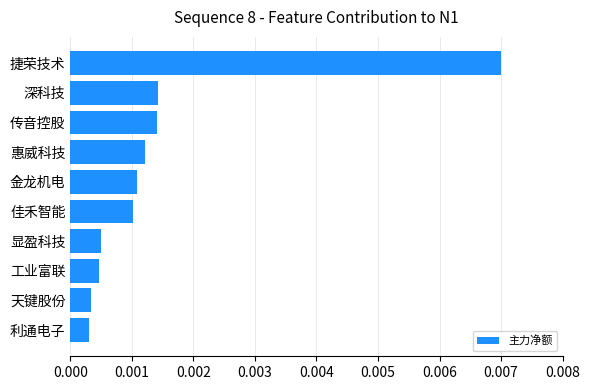

Between 深科技 and 天键股份, which is larger?

深科技